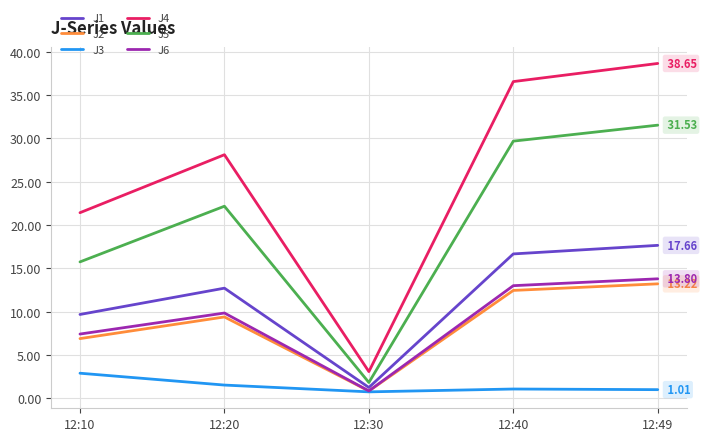

What is the difference between the highest and lowest values at 12:20?

26.6